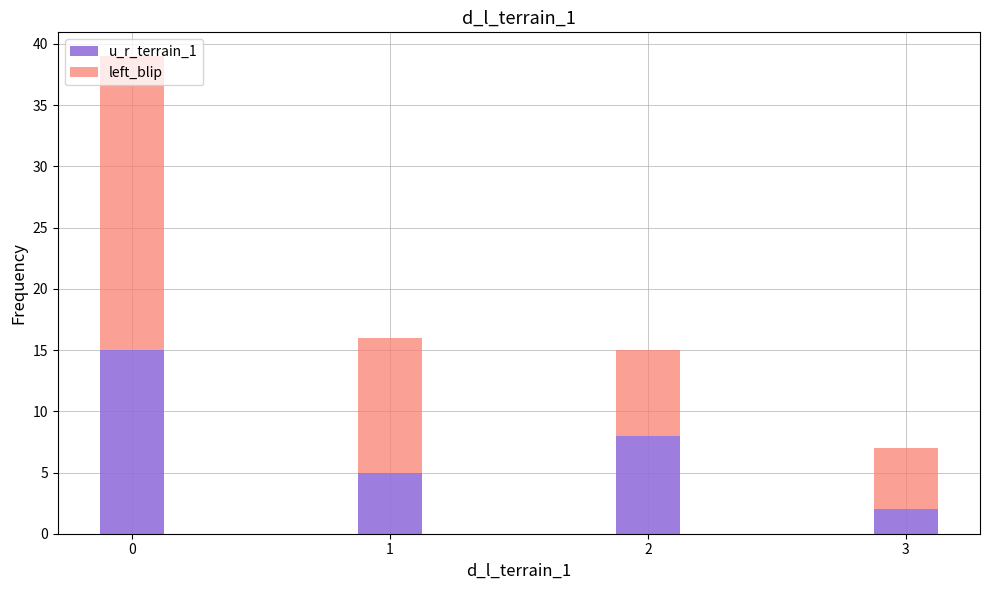

How many data points in u_r_terrain_1 are less than 8?

2